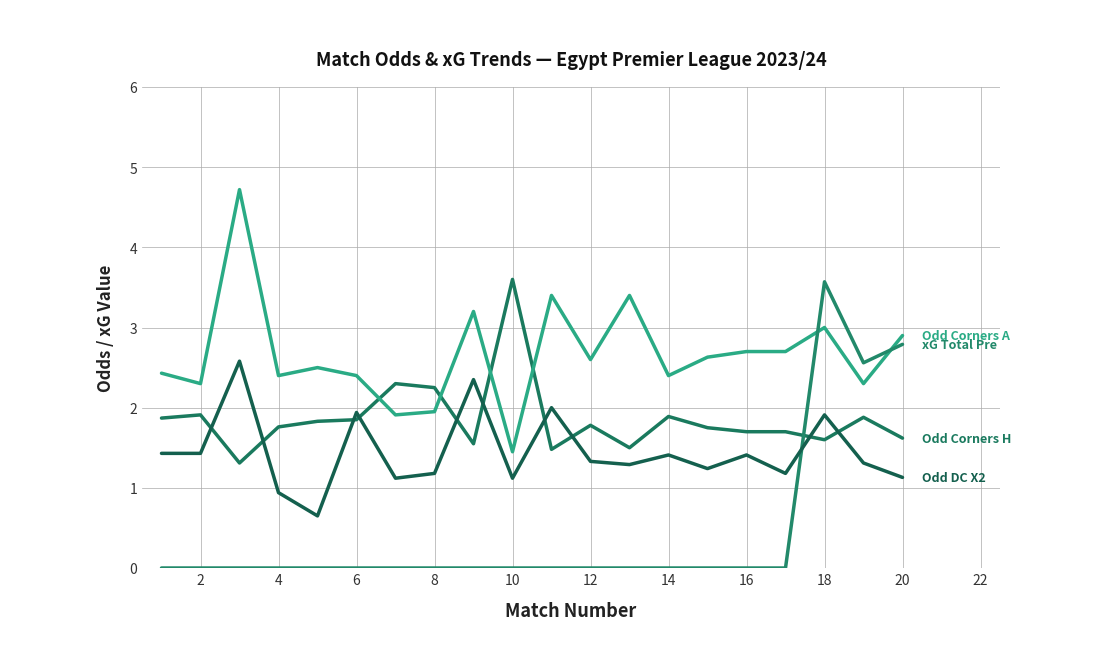

How many lines are shown in the chart?

4